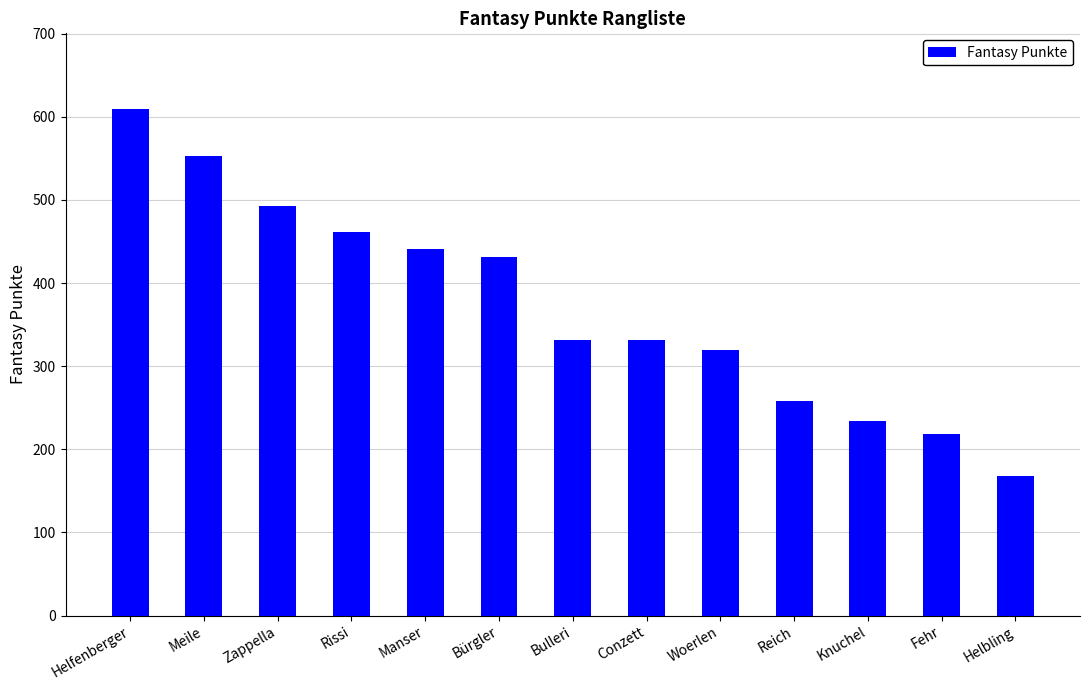

Reading left to right, transcribe all the data shown in this chart.

609	553	493	461	441	431	332	332	320	258	234	218	168